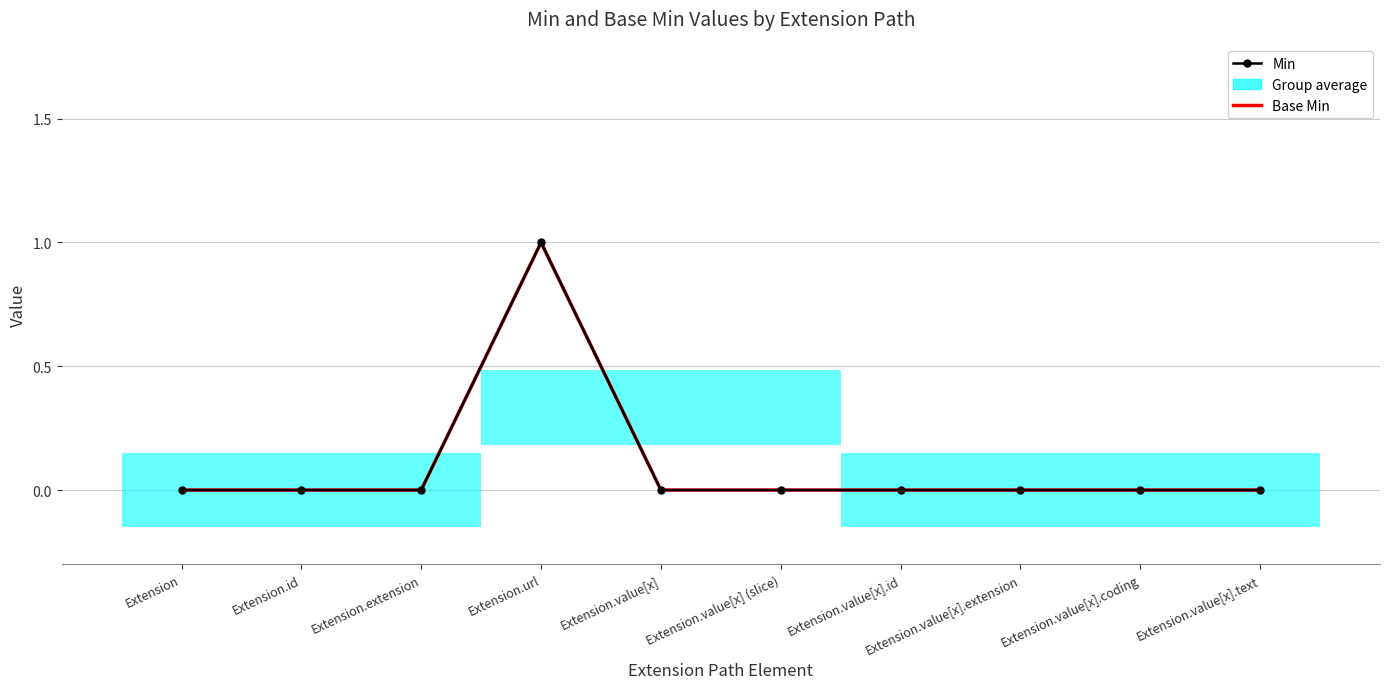

Is this an area chart (filled region under the line)?

No